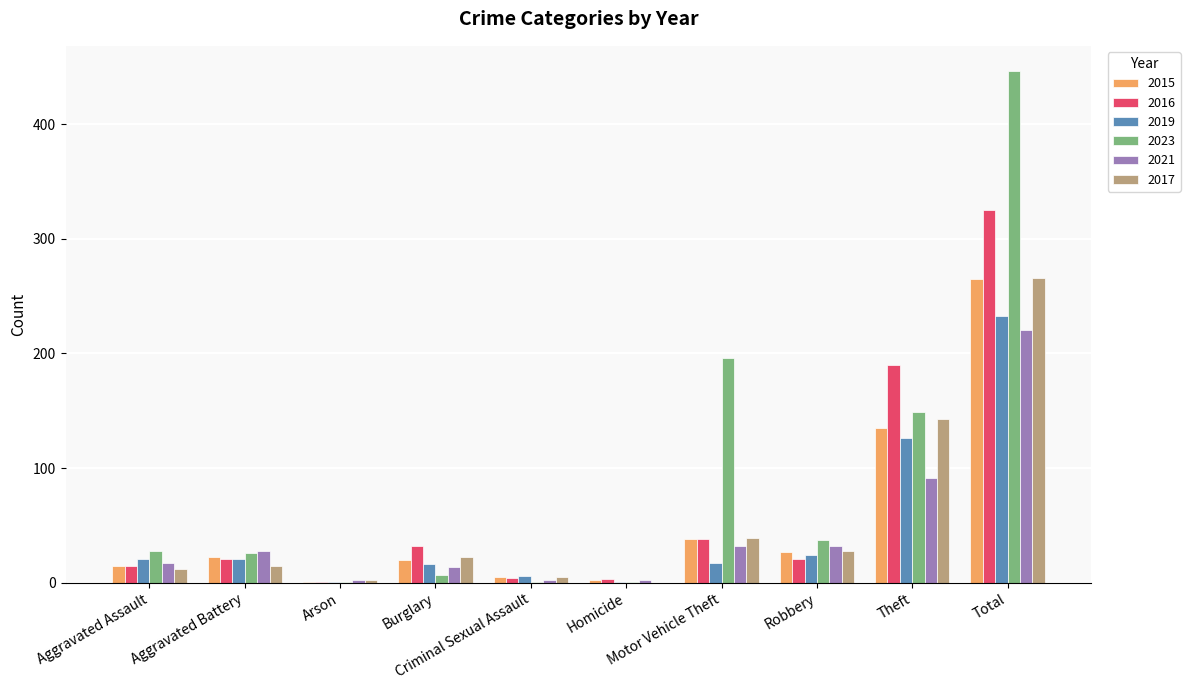

What is the total value across all series at Motor Vehicle Theft?

360